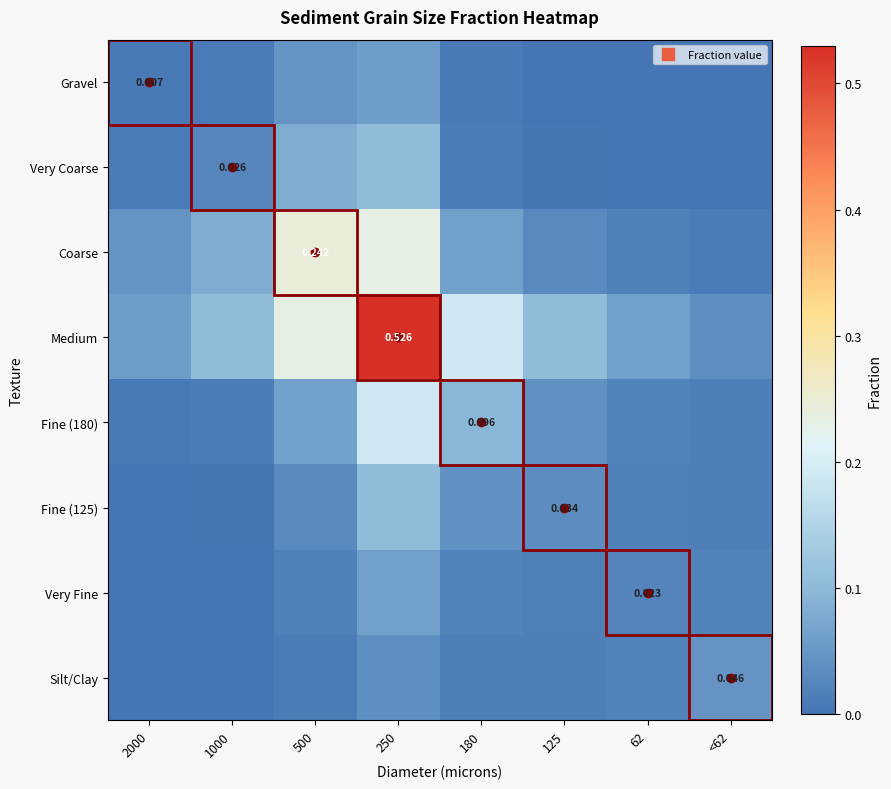

Is it true that Medium equals 0.1 at <62?

False